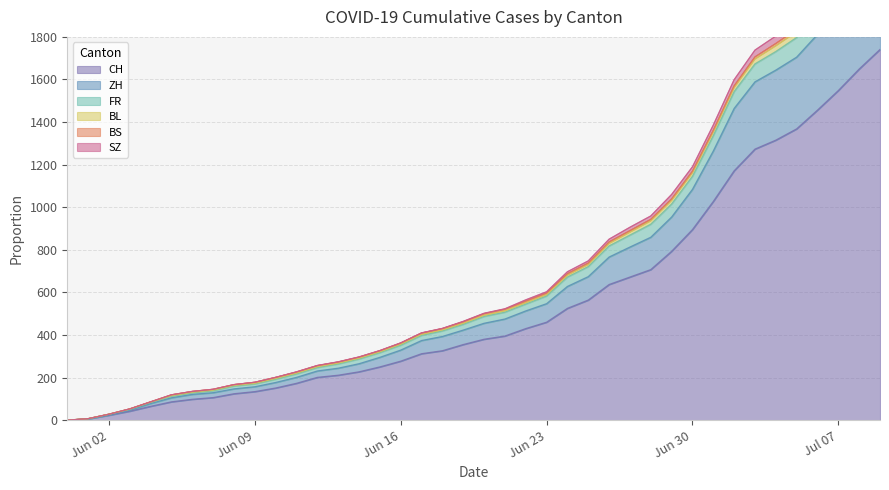

Where is CH nearest to the value 870?

Jun 30